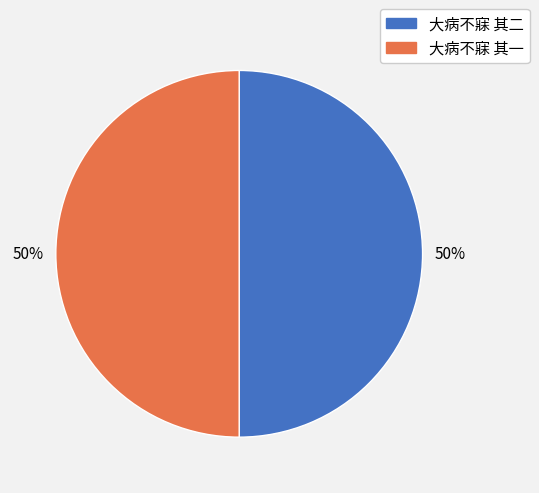

To the nearest percent, what is the average slice percentage?

50%